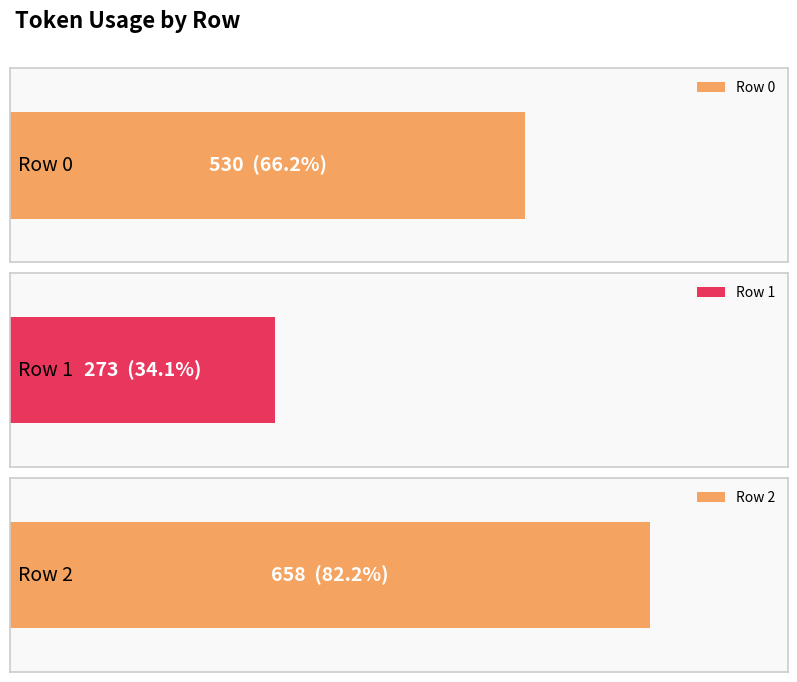

How many values are below 530?

1